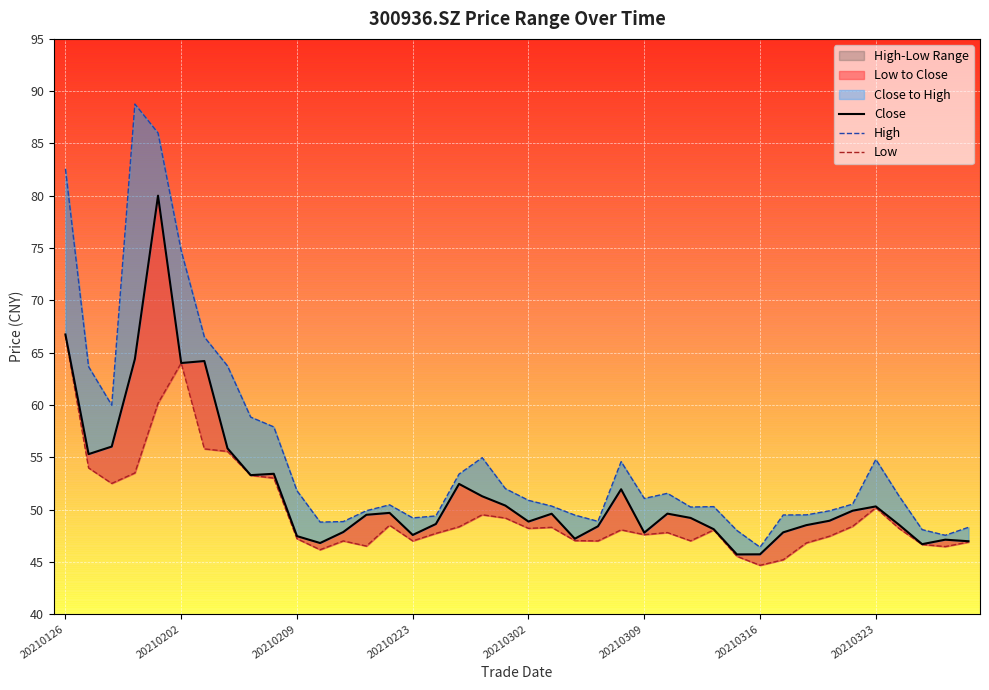

Rank the series by their average value, from lowest to highest.

Low, Close, High